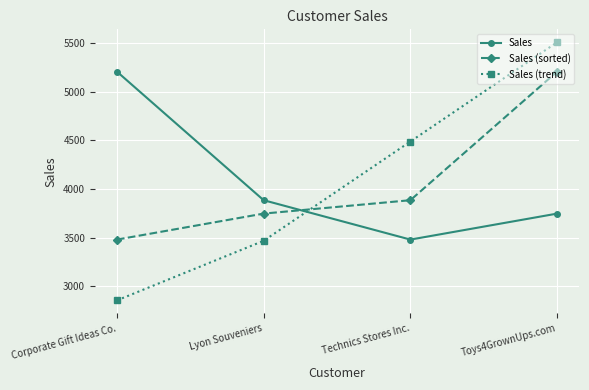

Rank the categories by Sales (trend) value from lowest to highest.

Corporate Gift Ideas Co., Lyon Souveniers, Technics Stores Inc., Toys4GrownUps.com